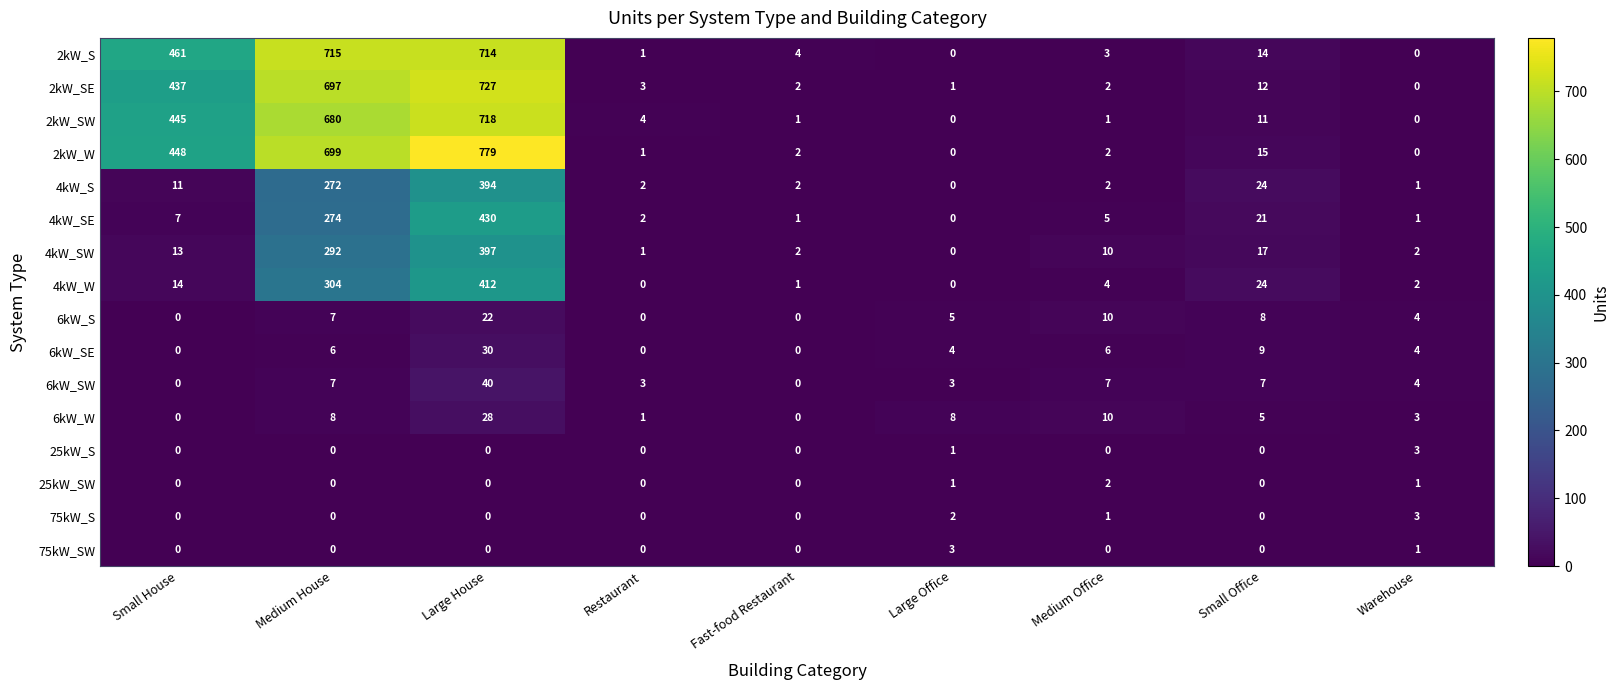

What is the average value of the 4kW_SW series?

82